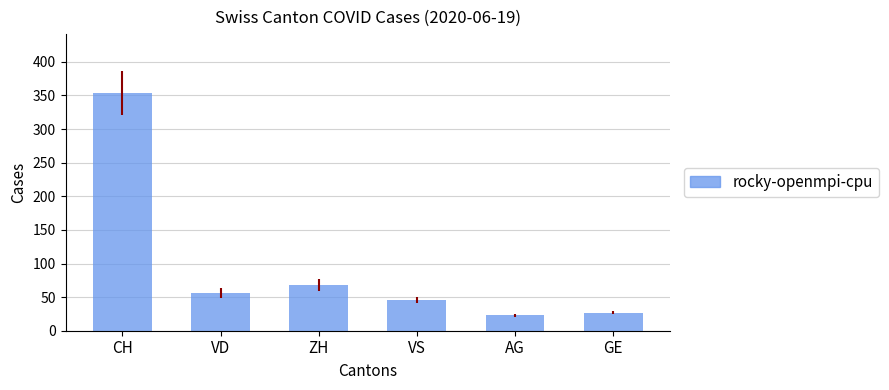

Which category has the lowest value across all series?

AG